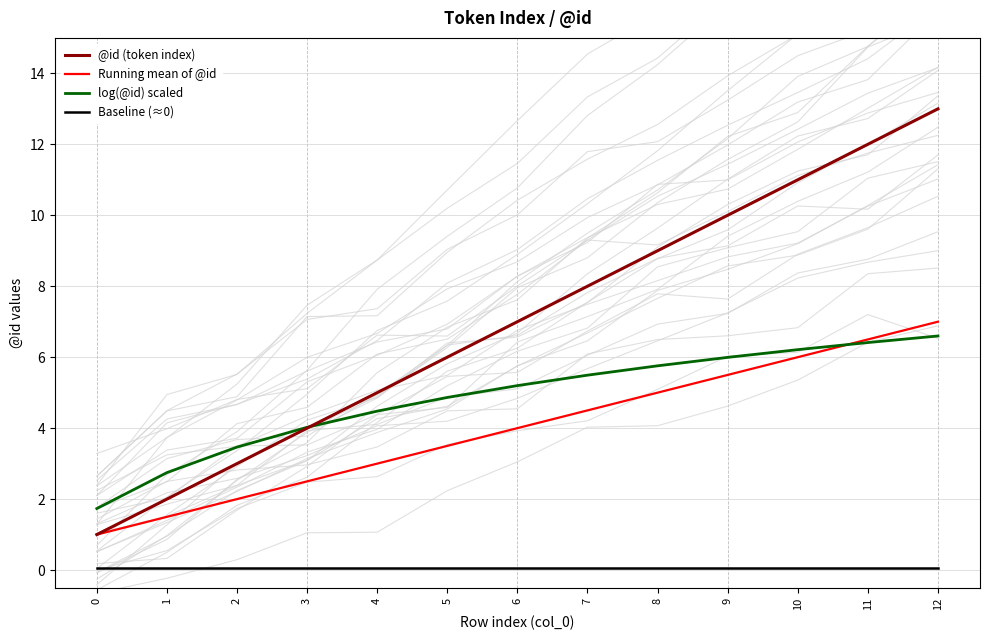

Is it true that Running mean of @id equals 3.5 at 5?

True